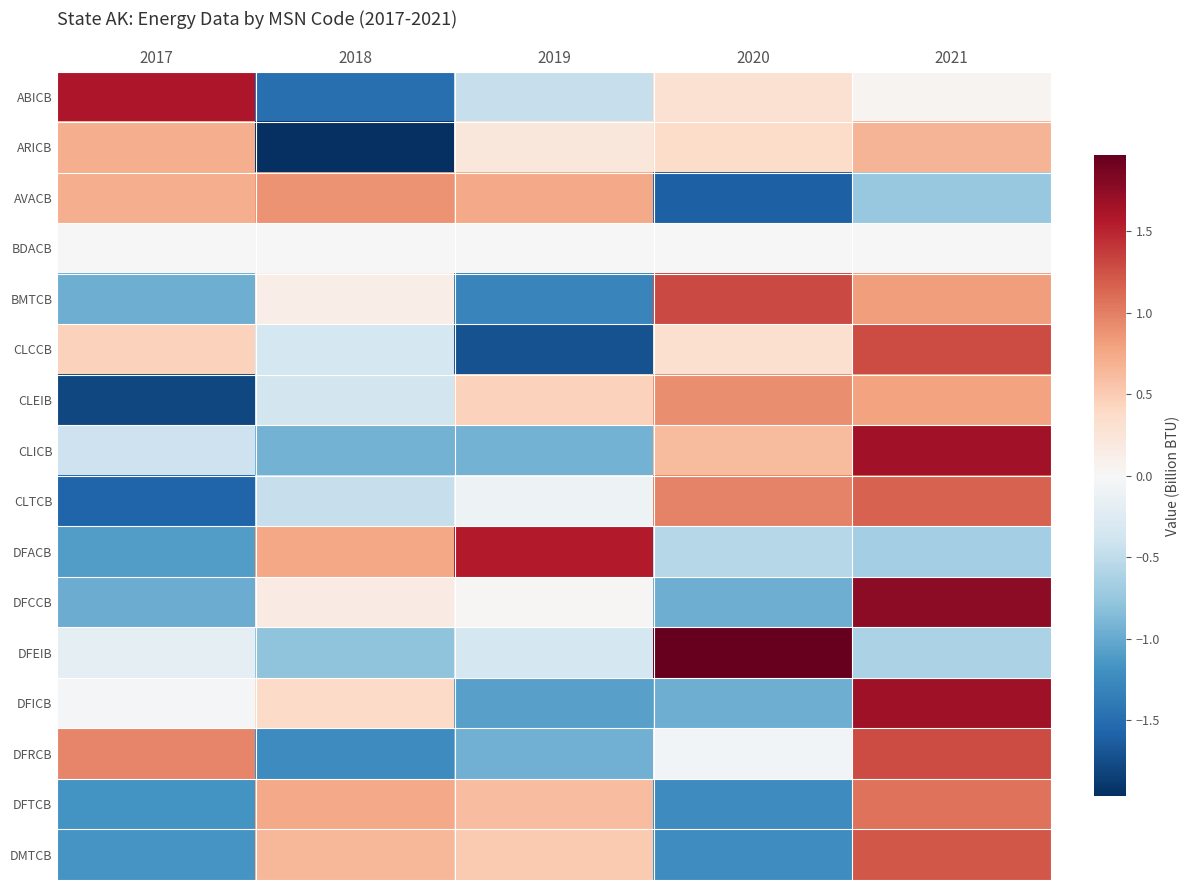

Reading right to left, what are all the values shown in this chart?

ABICB: 2021=0.1	2020=0.3	2019=-0.5	2018=-1.5	2017=1.6
ARICB: 2021=0.7	2020=0.4	2019=0.2	2018=-2.0	2017=0.7
AVACB: 2021=-0.7	2020=-1.6	2019=0.8	2018=0.9	2017=0.7
BDACB: 2021=0.0	2020=0.0	2019=0.0	2018=0.0	2017=0.0
BMTCB: 2021=0.8	2020=1.3	2019=-1.3	2018=0.1	2017=-1.0
CLCCB: 2021=1.3	2020=0.3	2019=-1.7	2018=-0.3	2017=0.5
CLEIB: 2021=0.8	2020=0.9	2019=0.5	2018=-0.4	2017=-1.8
CLICB: 2021=1.7	2020=0.6	2019=-0.9	2018=-0.9	2017=-0.4
CLTCB: 2021=1.2	2020=1.0	2019=-0.1	2018=-0.5	2017=-1.6
DFACB: 2021=-0.7	2020=-0.6	2019=1.6	2018=0.8	2017=-1.1
DFCCB: 2021=1.8	2020=-1.0	2019=0.0	2018=0.2	2017=-1.0
DFEIB: 2021=-0.6	2020=2.0	2019=-0.3	2018=-0.8	2017=-0.2
DFICB: 2021=1.7	2020=-1.0	2019=-1.1	2018=0.4	2017=-0.0
DFRCB: 2021=1.3	2020=-0.1	2019=-1.0	2018=-1.2	2017=1.0
DFTCB: 2021=1.1	2020=-1.2	2019=0.6	2018=0.7	2017=-1.2
DMTCB: 2021=1.2	2020=-1.2	2019=0.5	2018=0.6	2017=-1.2